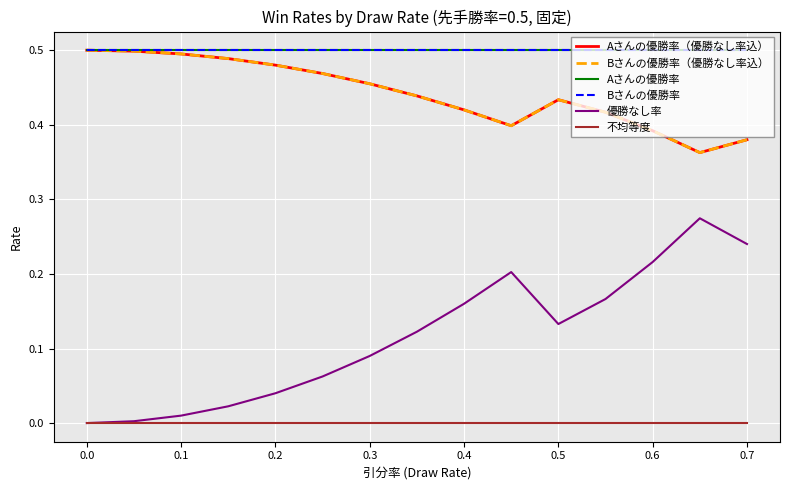

Does the chart display data point markers on the line(s)?

No